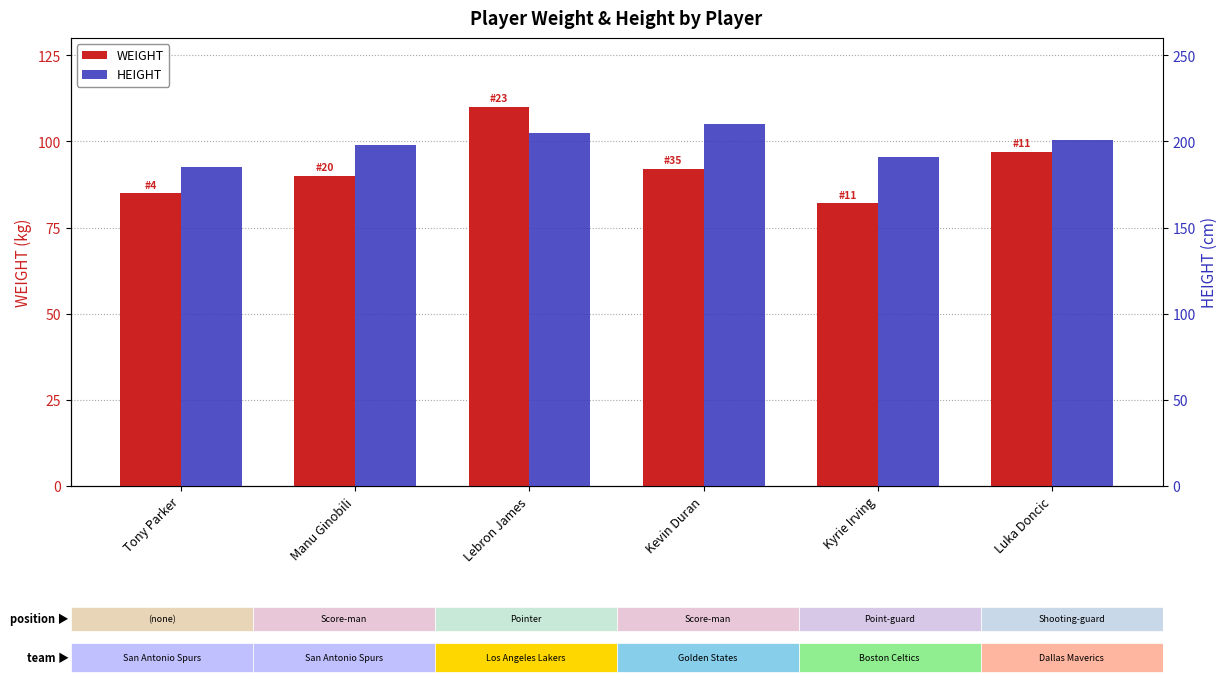

What is the sum of all HEIGHT values?

1190